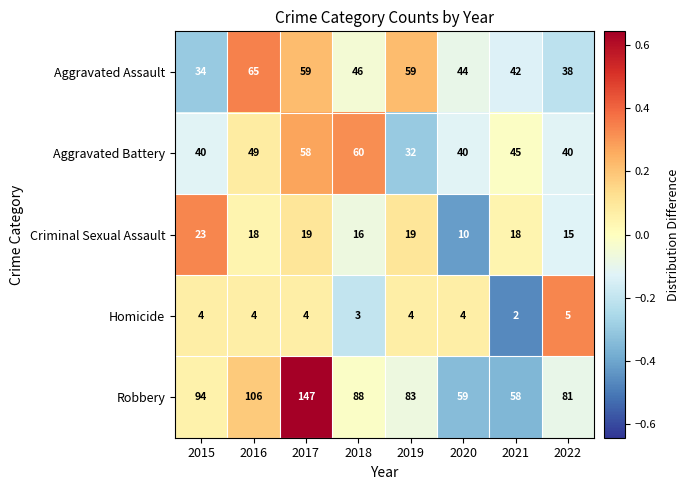

What is the average value of the Aggravated Assault series?

48